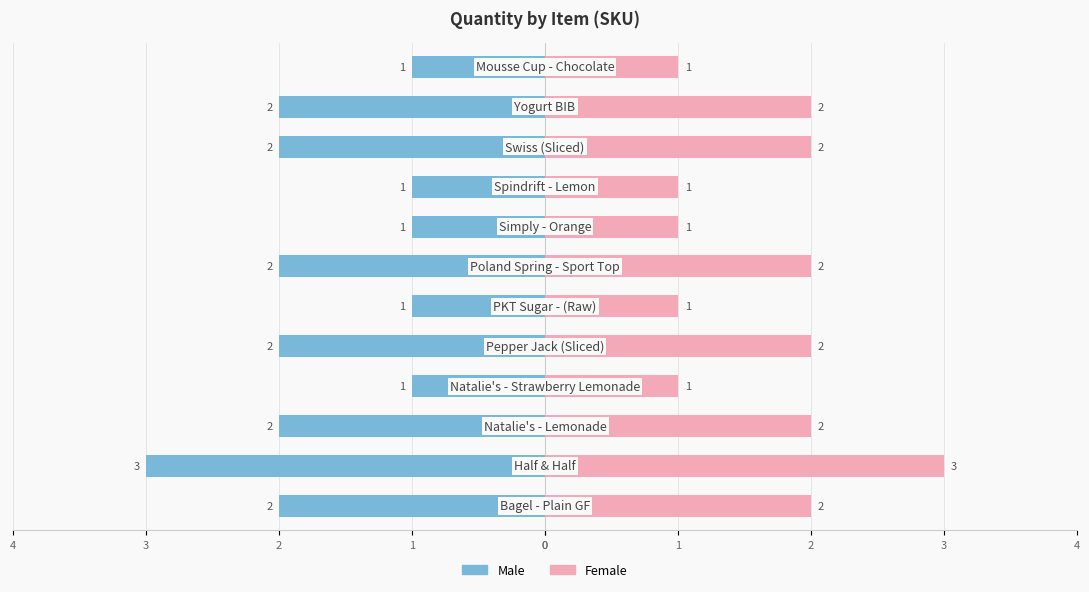

The value of Male at 1 is -2. True or false?

False